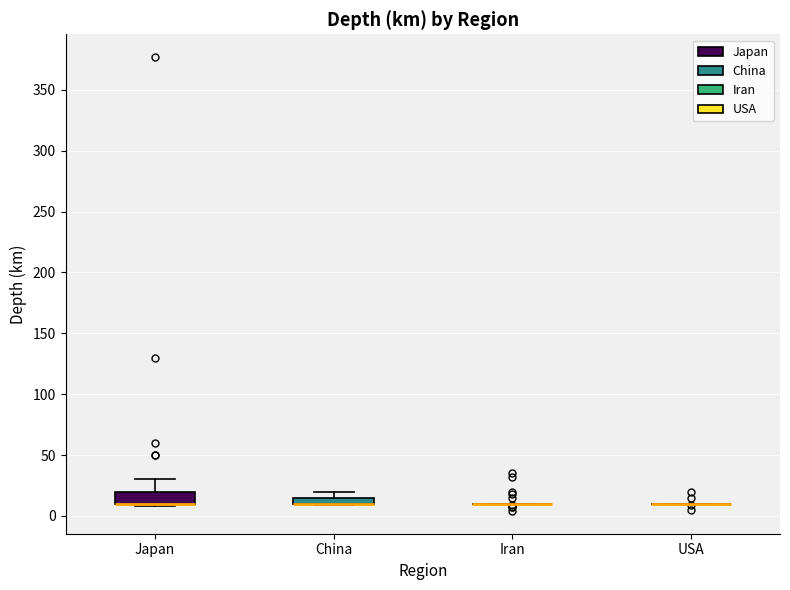

Which box is the tallest, from its lower edge to its upper edge?

Japan